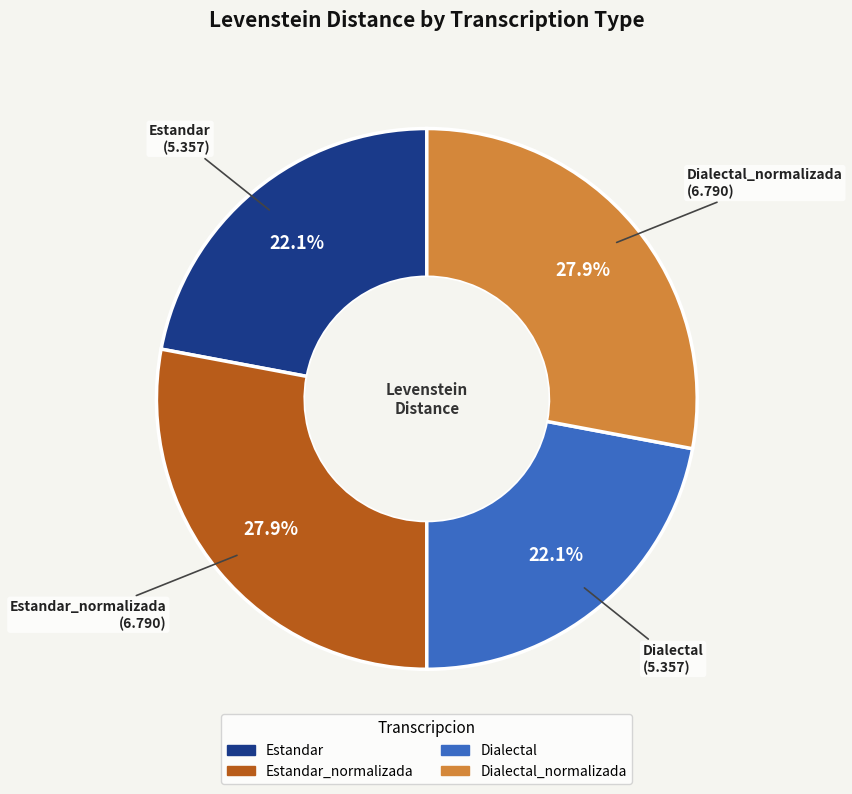

Which has a higher value, Dialectal or Estandar_normalizada?

Estandar_normalizada